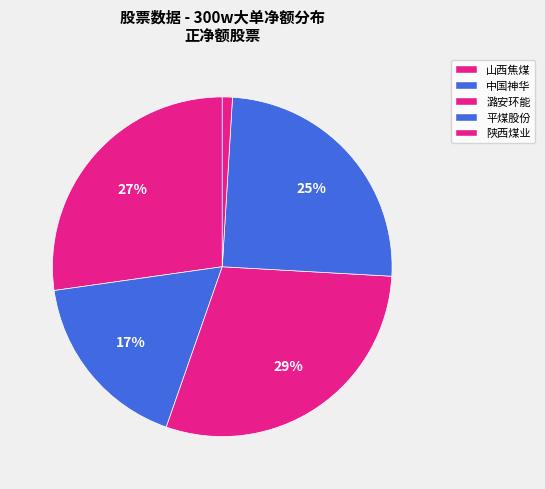

Which has a higher value, 陕西煤业 or 平煤股份?

平煤股份